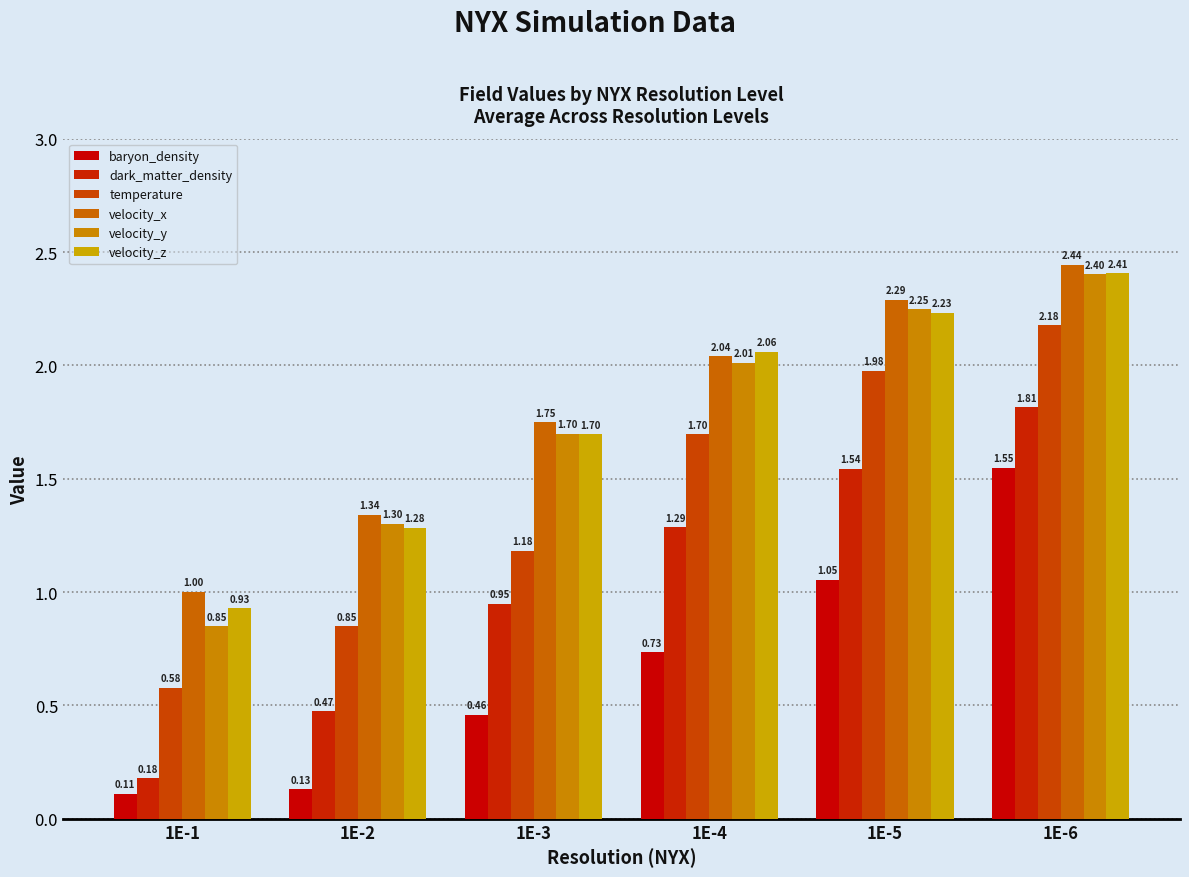

What is the greatest value displayed?

2.4